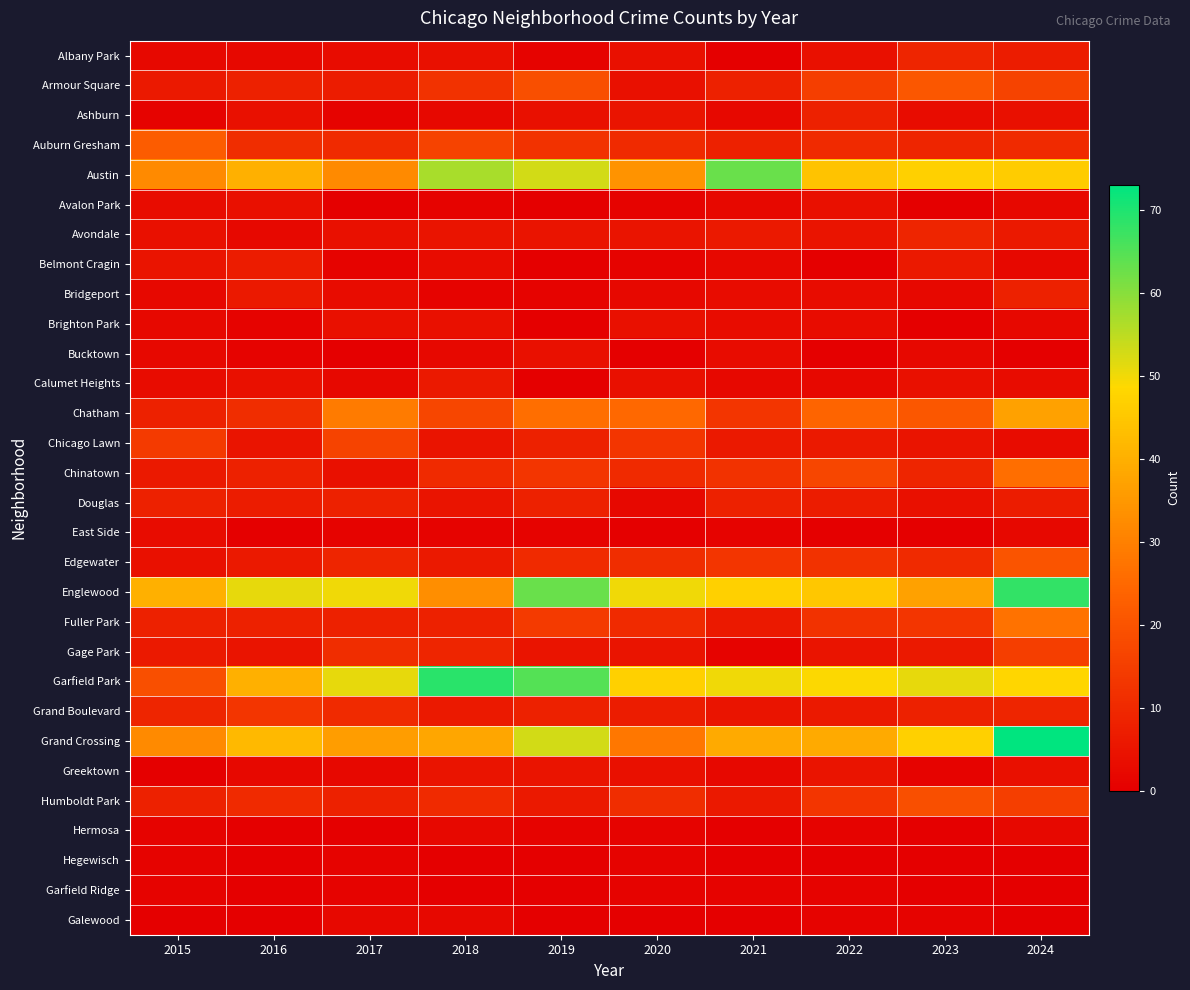

List the series in order of their peak value, lowest first.

Hegewisch, Garfield Ridge, Hermosa, Galewood, East Side, Avalon Park, Brighton Park, Bucktown, Greektown, Calumet Heights, Belmont Cragin, Ashburn, Bridgeport, Douglas, Albany Park, Avondale, Grand Boulevard, Gage Park, Chicago Lawn, Humboldt Park, Edgewater, Armour Square, Auburn Gresham, Chinatown, Fuller Park, Chatham, Austin, Englewood, Garfield Park, Grand Crossing